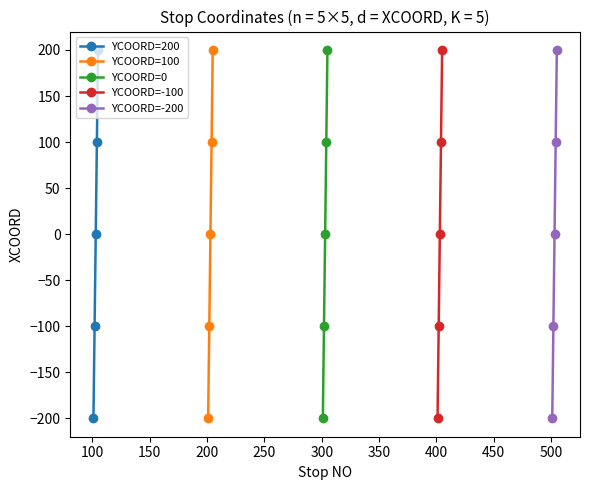

What is the lowest value of the YCOORD=200 series?

-200